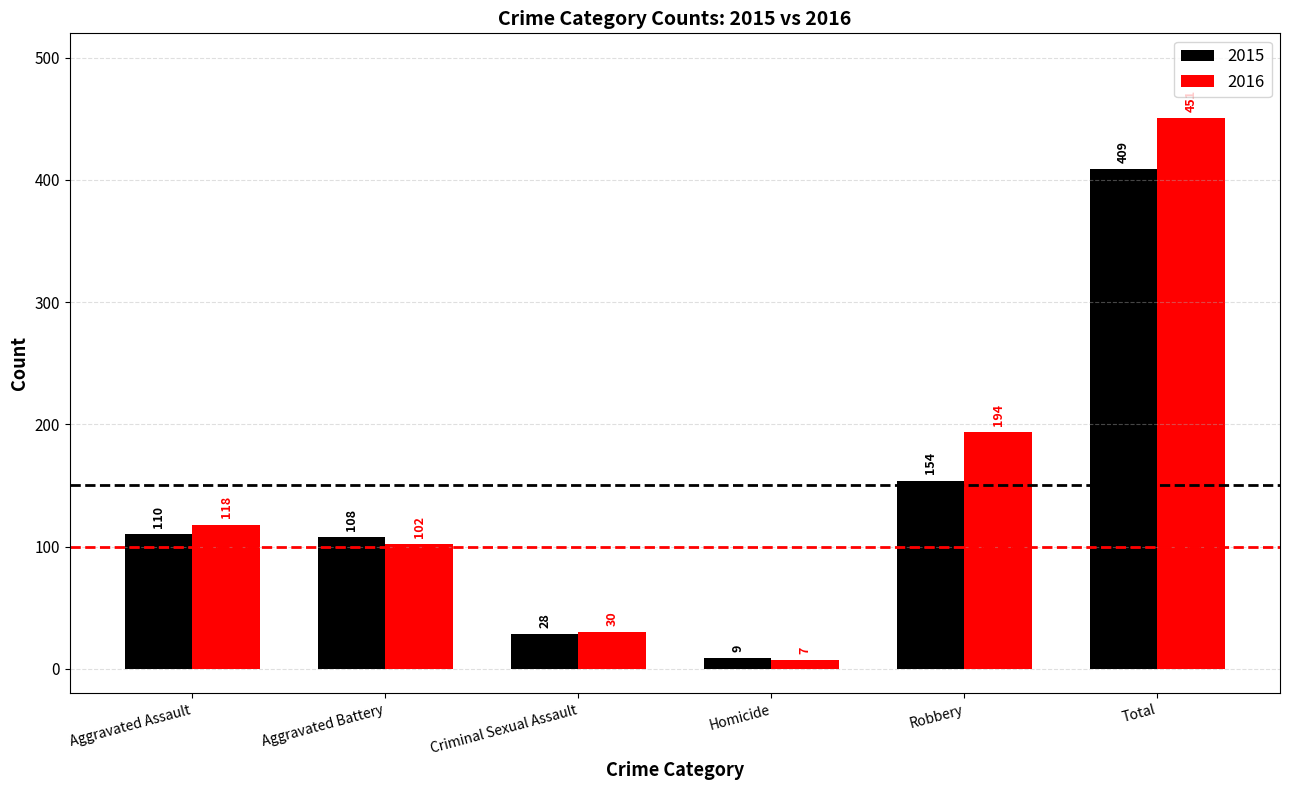

The value of 2015 at Total is 154. True or false?

False